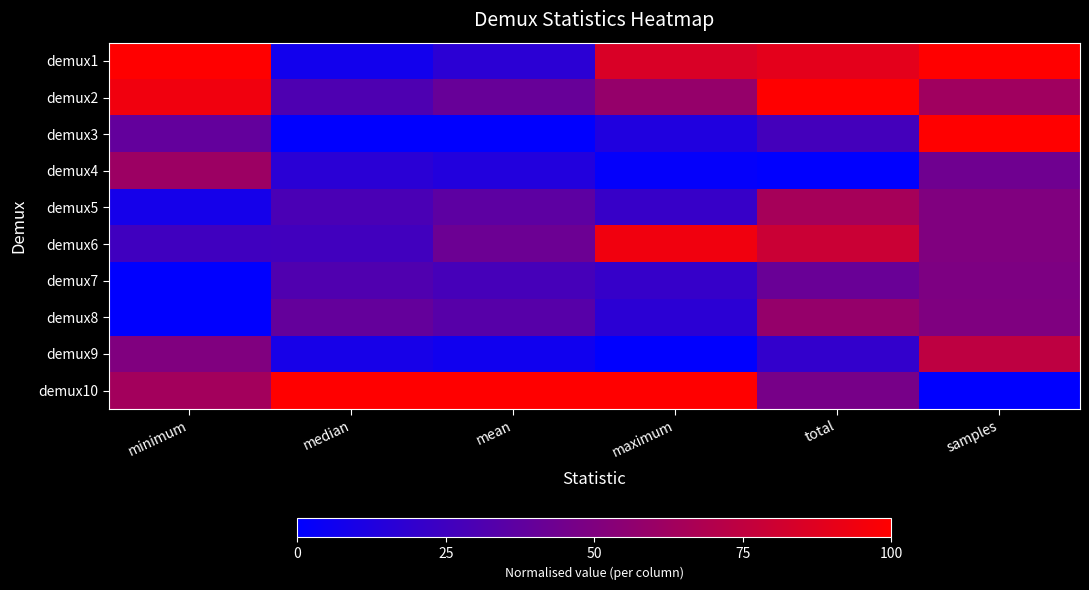

At how many categories does at least one series exceed 0?

6